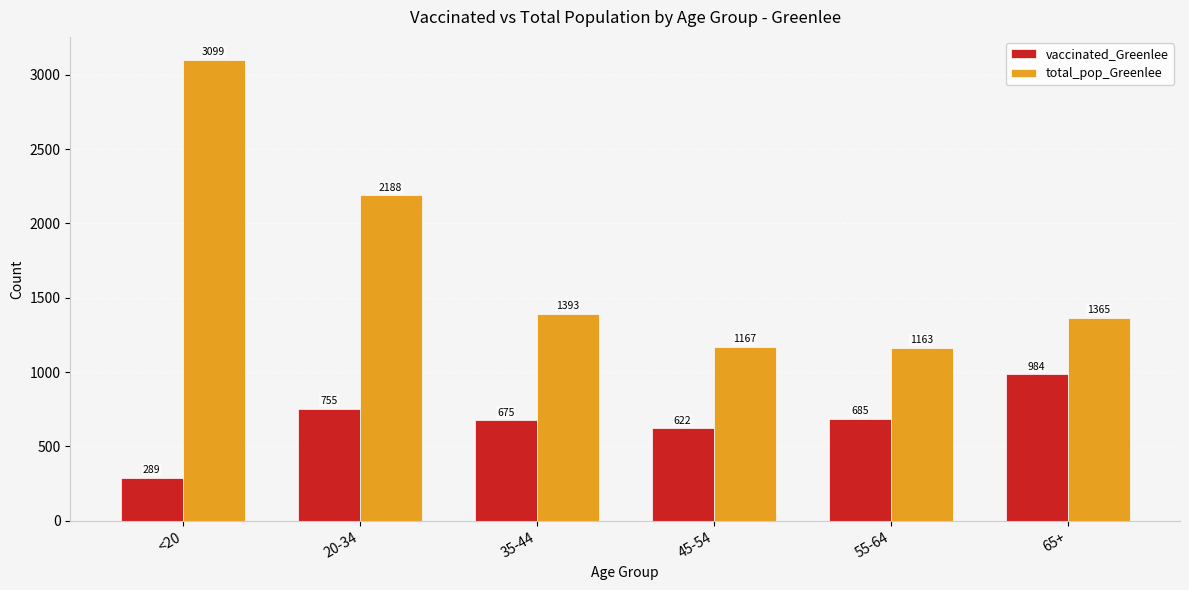

Rank the series by their average value, from lowest to highest.

vaccinated_Greenlee, total_pop_Greenlee